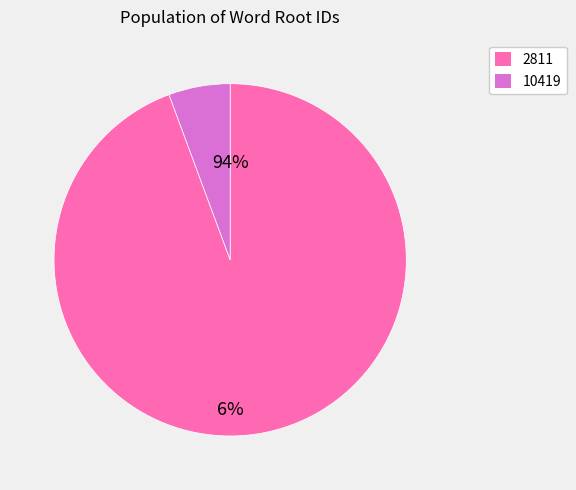

Is the sum of 10419 and 2811 greater than half?

Yes